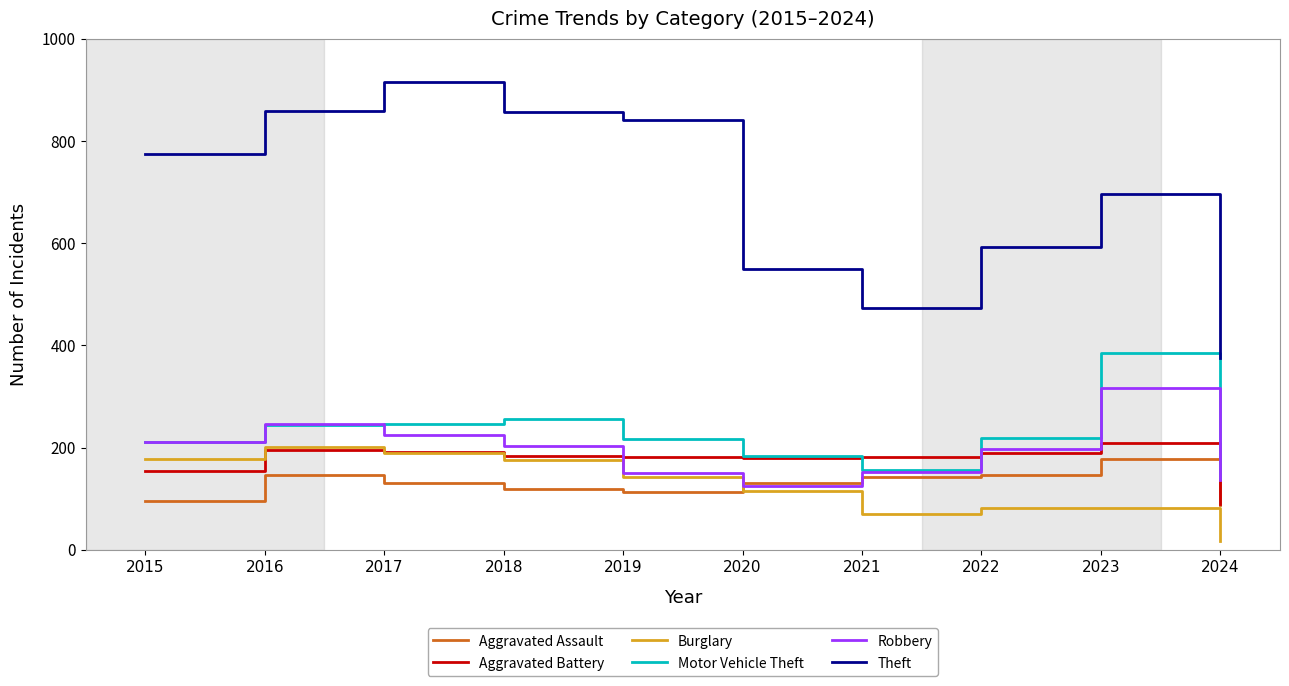

The value of Aggravated Assault at 2017 is 52. True or false?

False